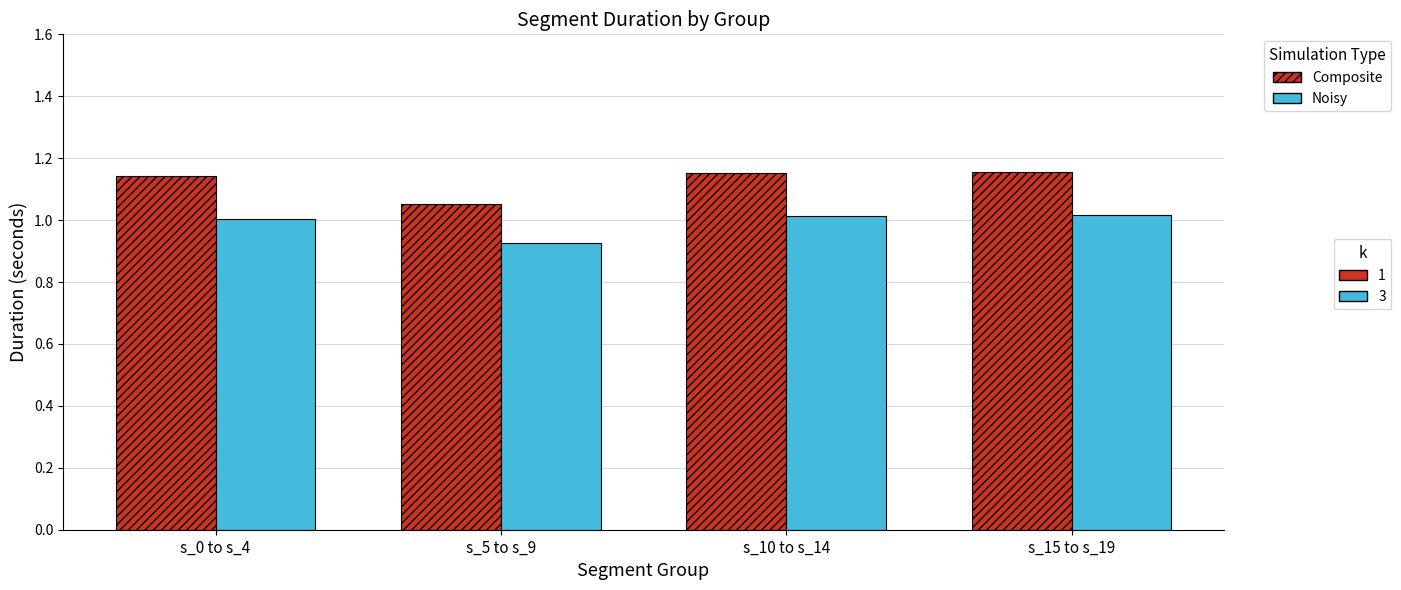

How many data points does each series have?

4